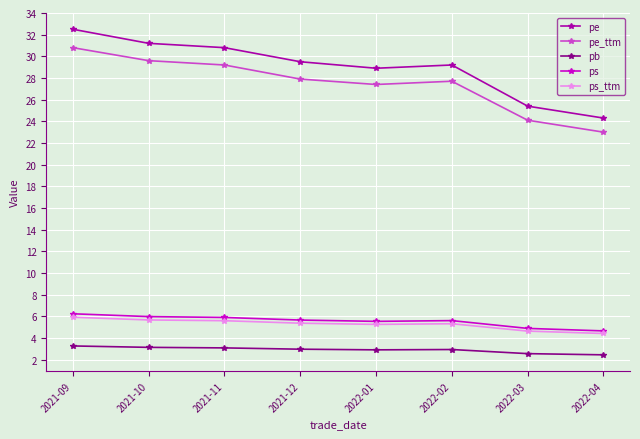

Is it true that pe_ttm equals 34.8 at 2022-03?

False